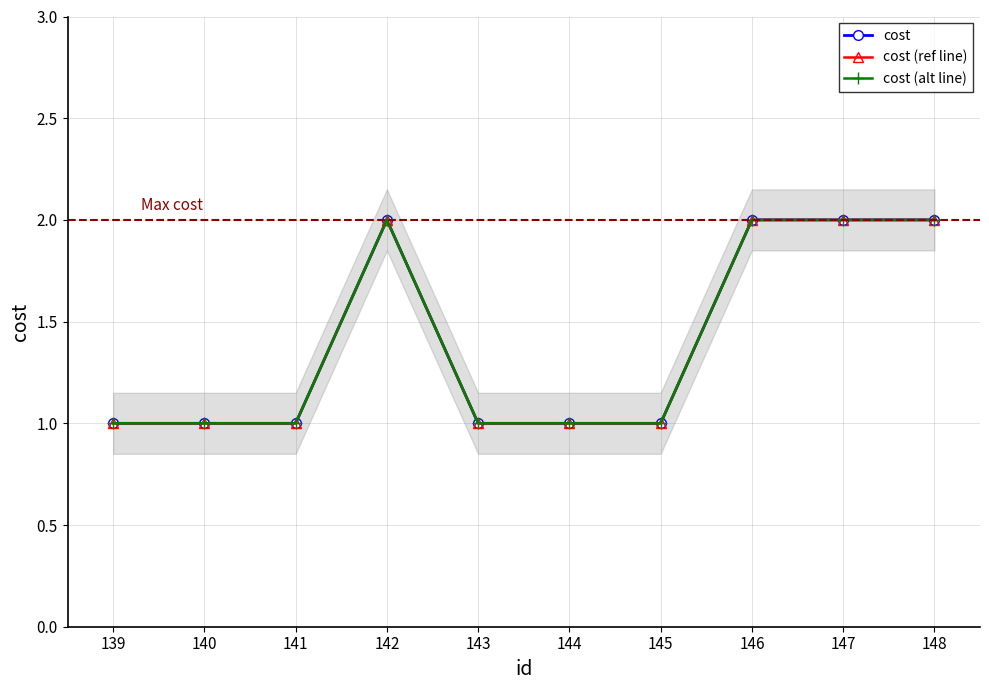

Between 139 and 147, which is larger?

147